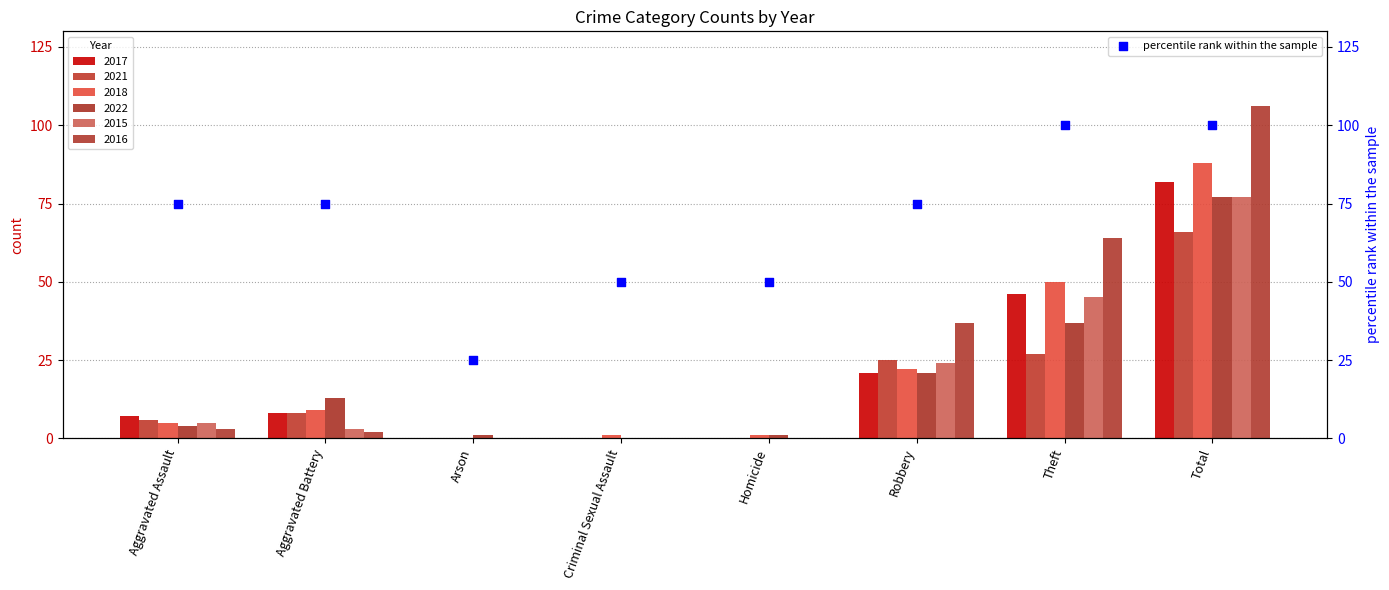

What is the ratio of the value at Aggravated Assault to the value at Aggravated Battery?

1.0